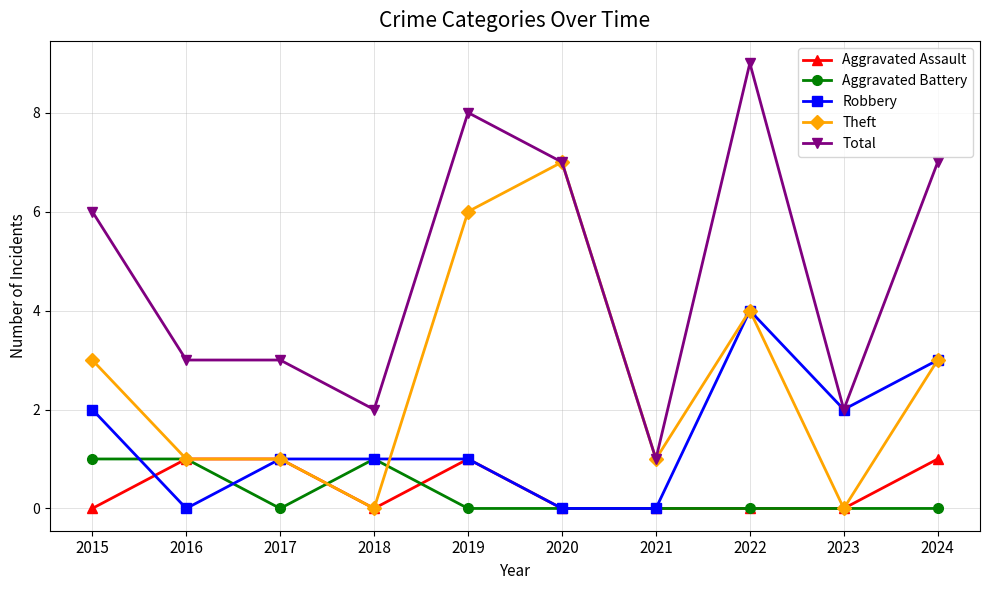

At which category is the sum across all series the highest?

2022